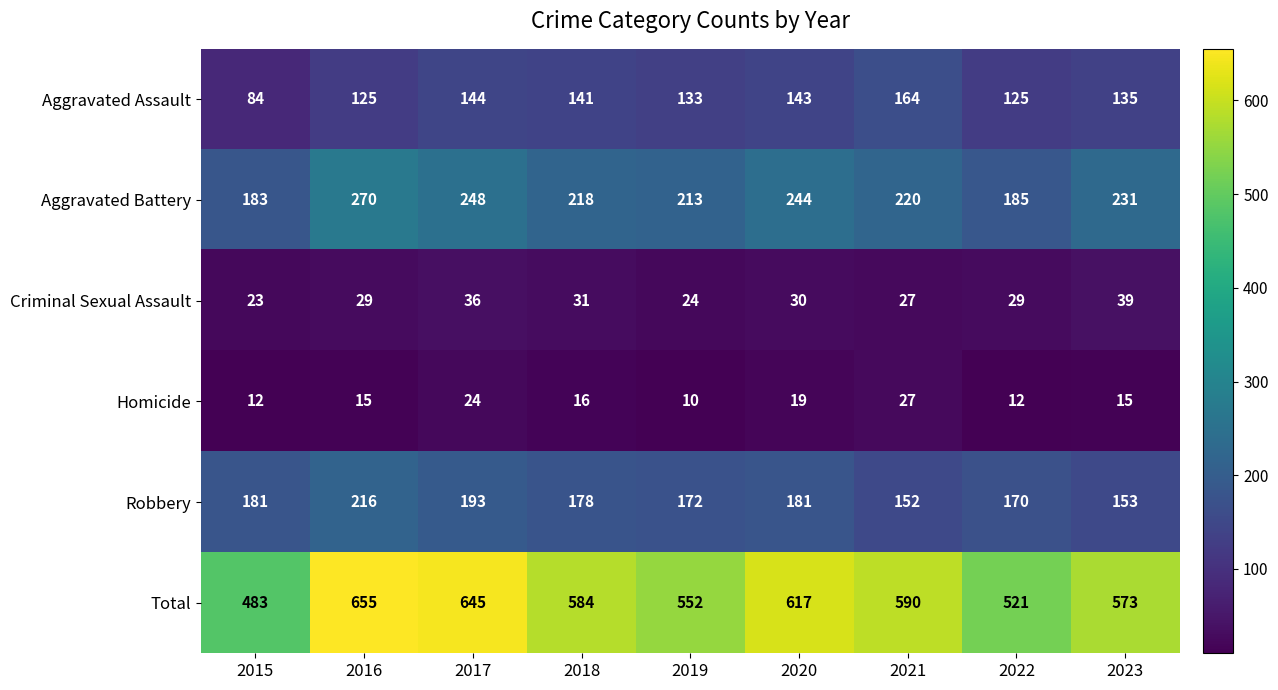

Which label corresponds to the largest value in the chart?

2016